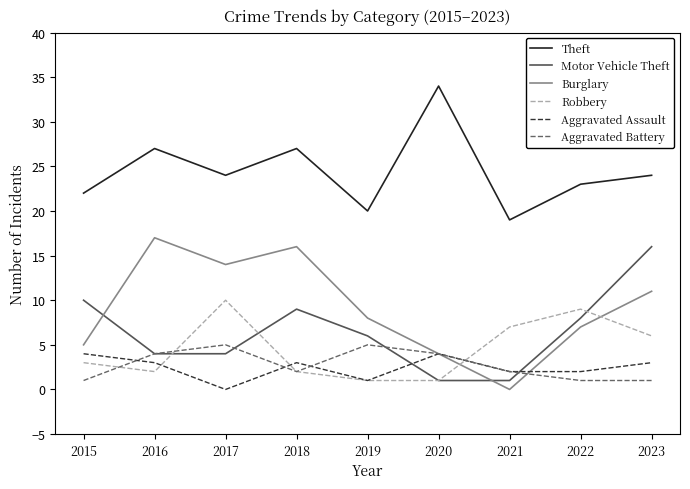

Is the value of Motor Vehicle Theft at 2019 greater than the value of Burglary at 2023?

No